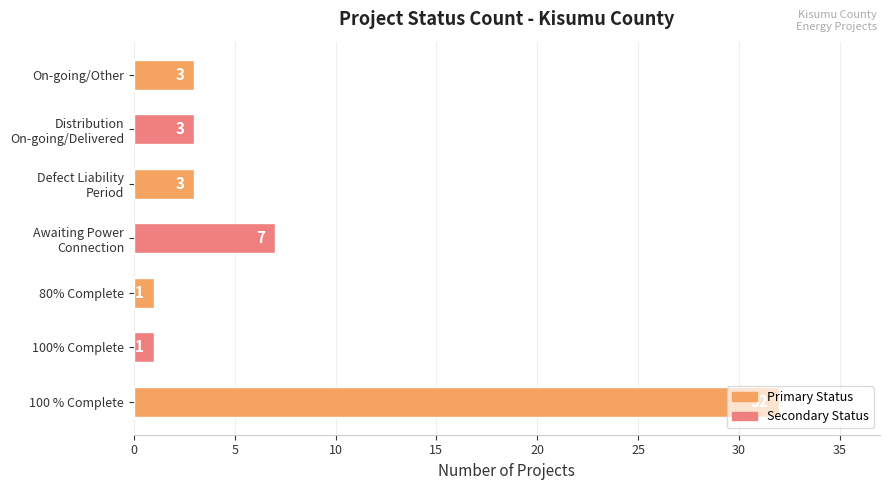

What is the change in value from 100 % Complete to On-going/Other?

-29